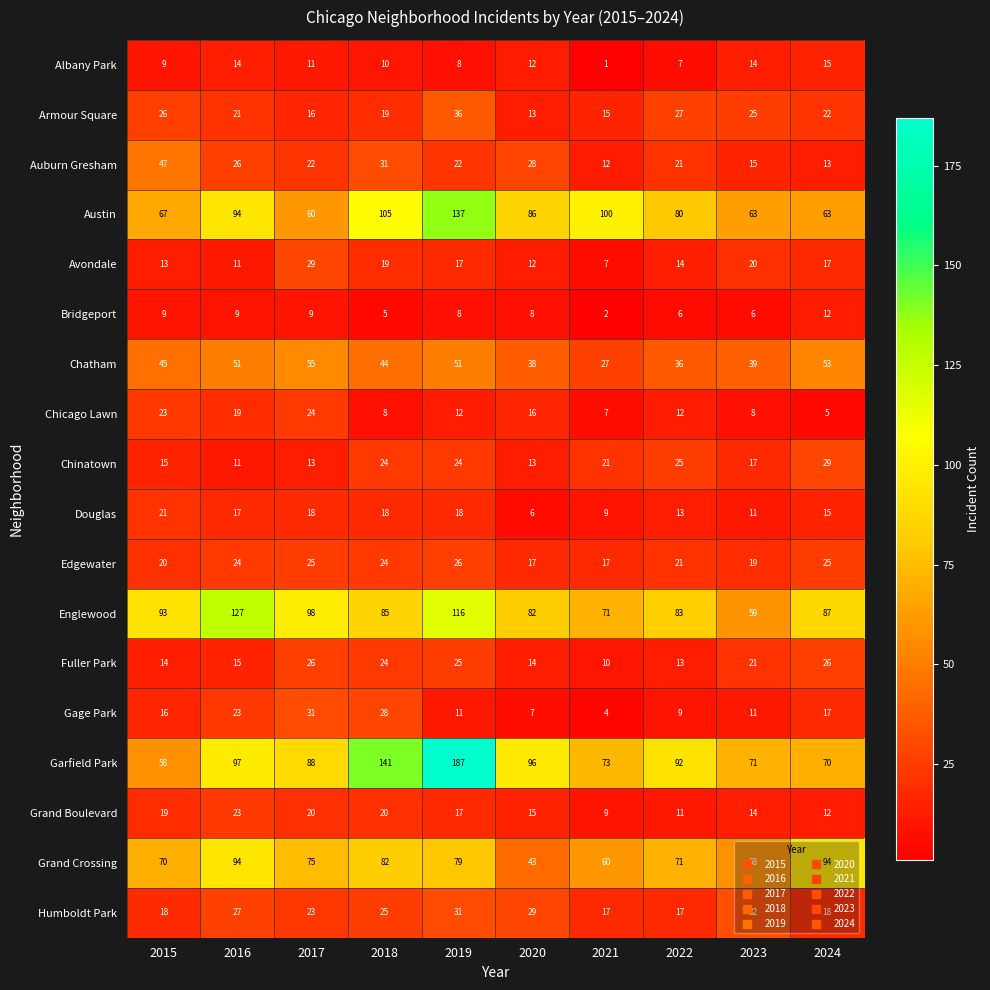

Which series changed the most between 2018 and 2024?

Garfield Park